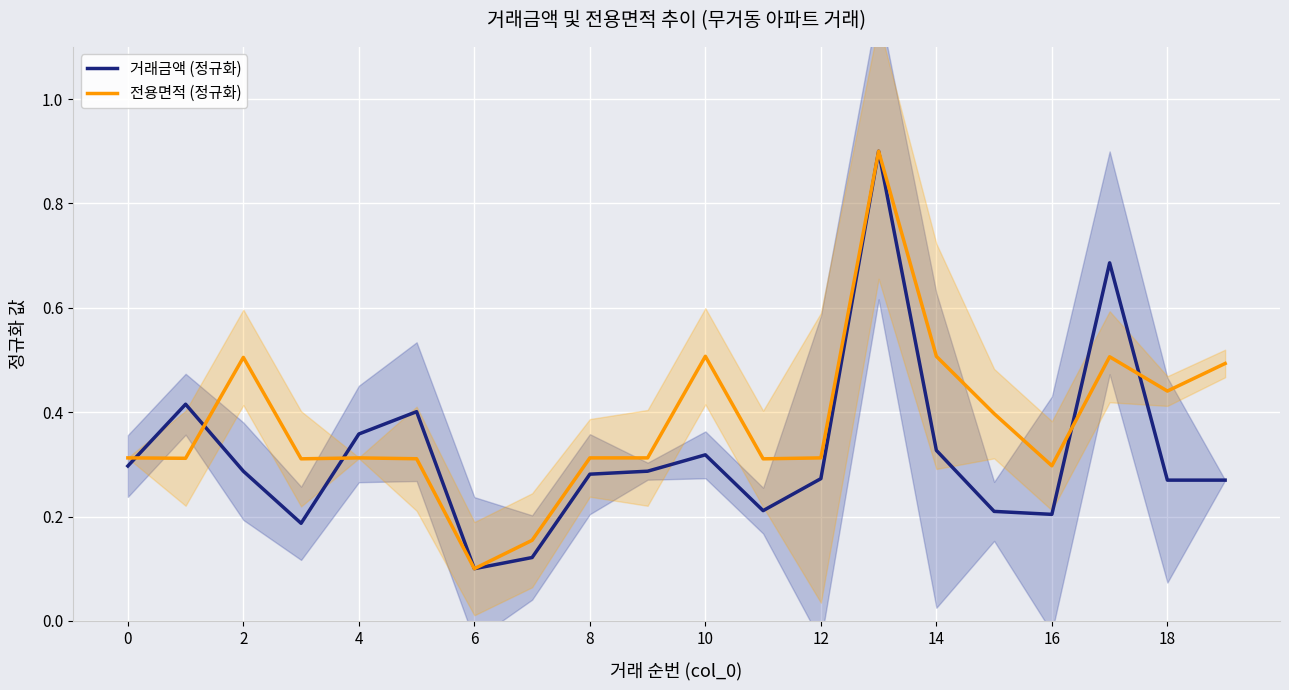

What is the sum of the 전용면적 (정규화) values at 14 and 10?

1.0